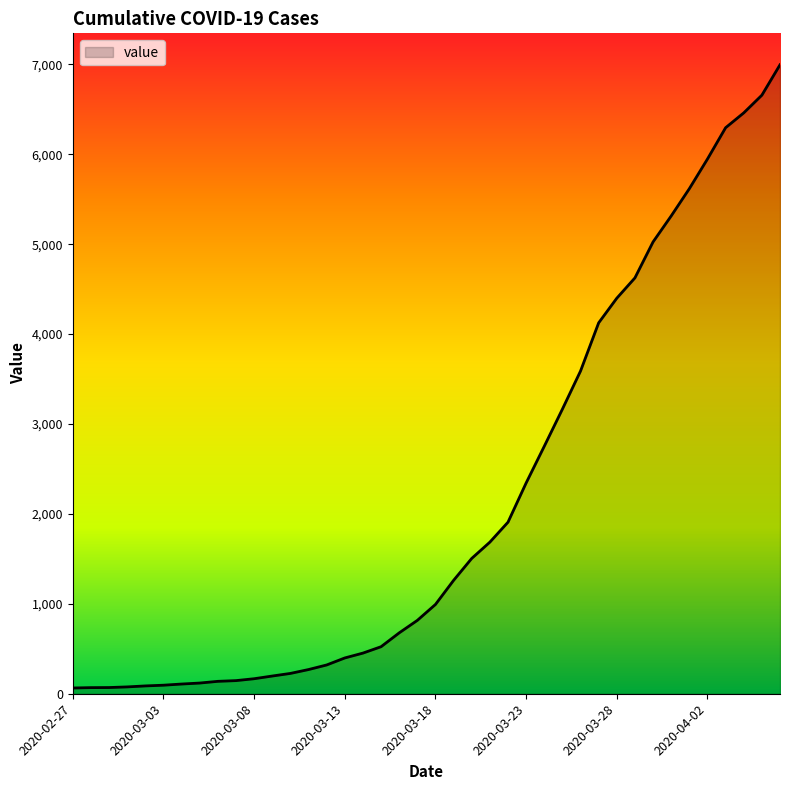

What is the greatest value displayed?

6995